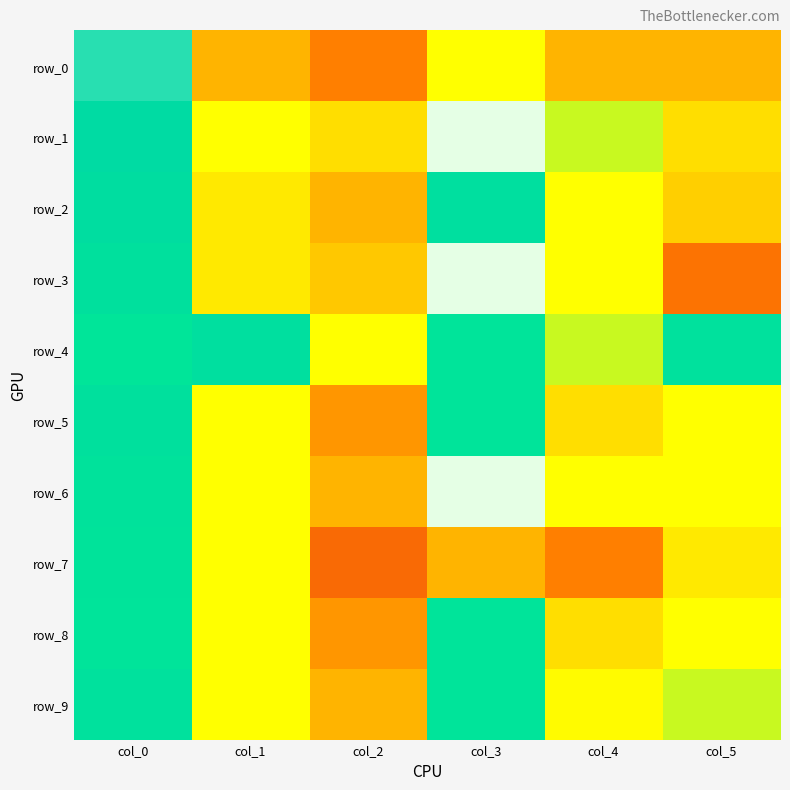

What is the difference between the row_1 values at col_4 and col_2?

0.2